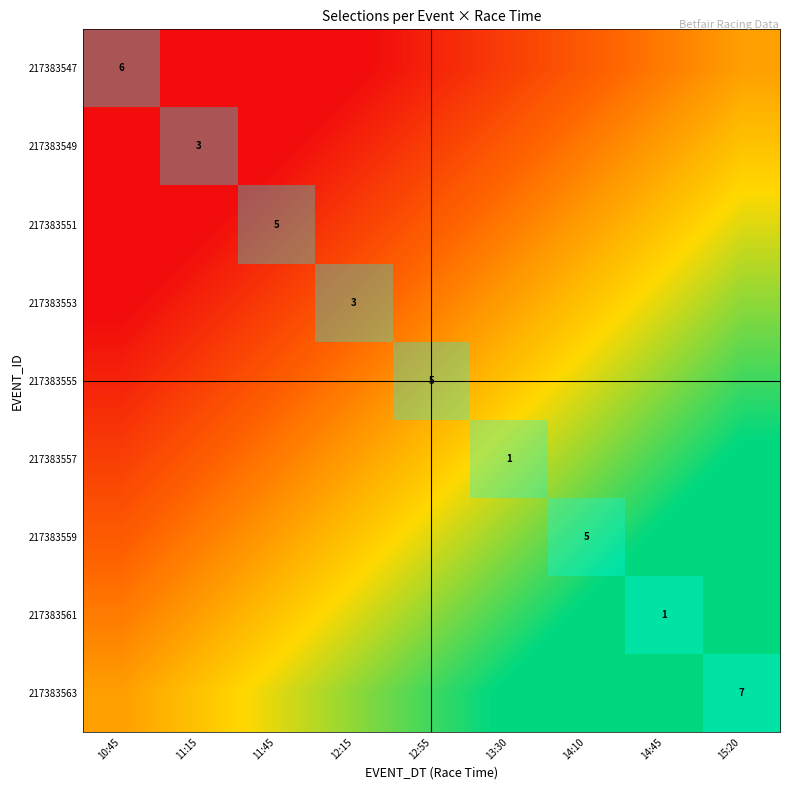

What is the spread (max minus min) of values at 11:15?

1.0